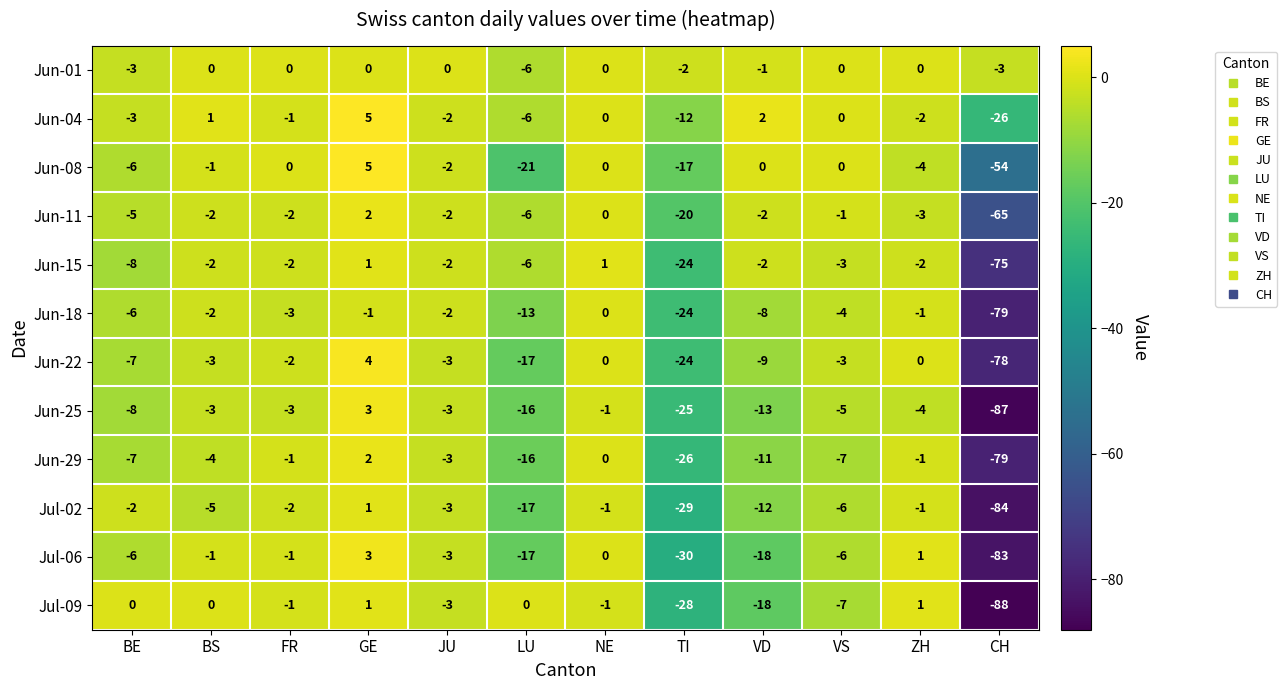

Where does the Jun-11 series first go above -2?

GE